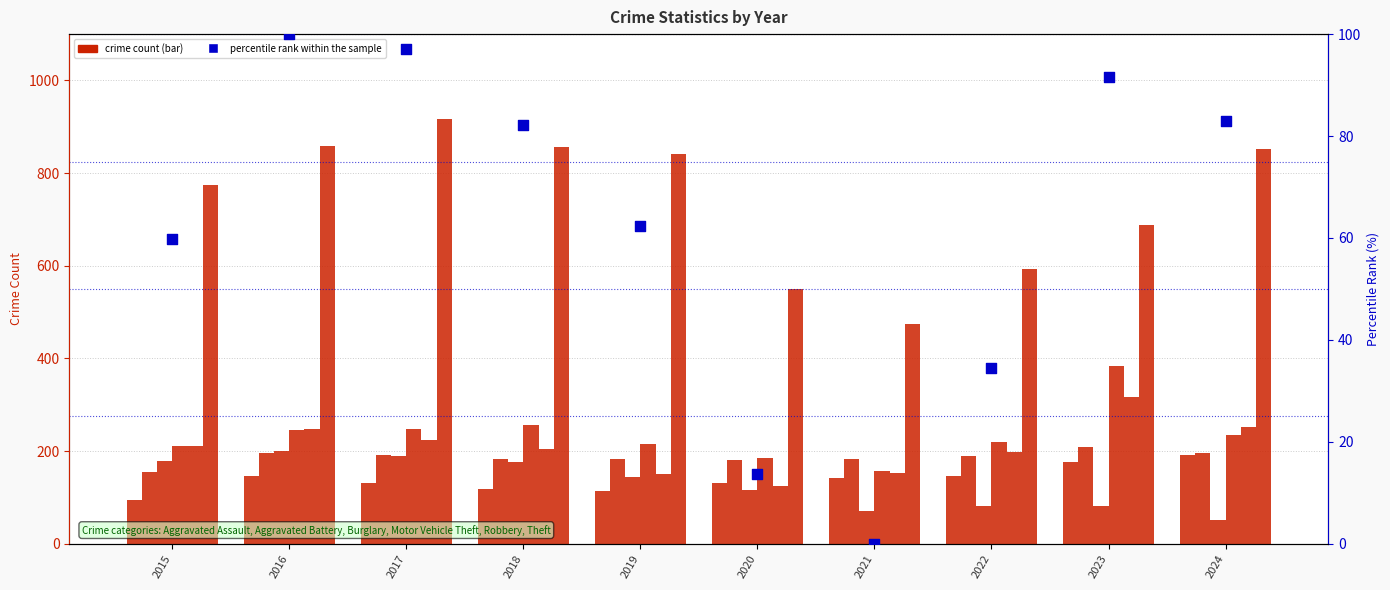

Which series reaches the maximum Y coordinate?

Theft